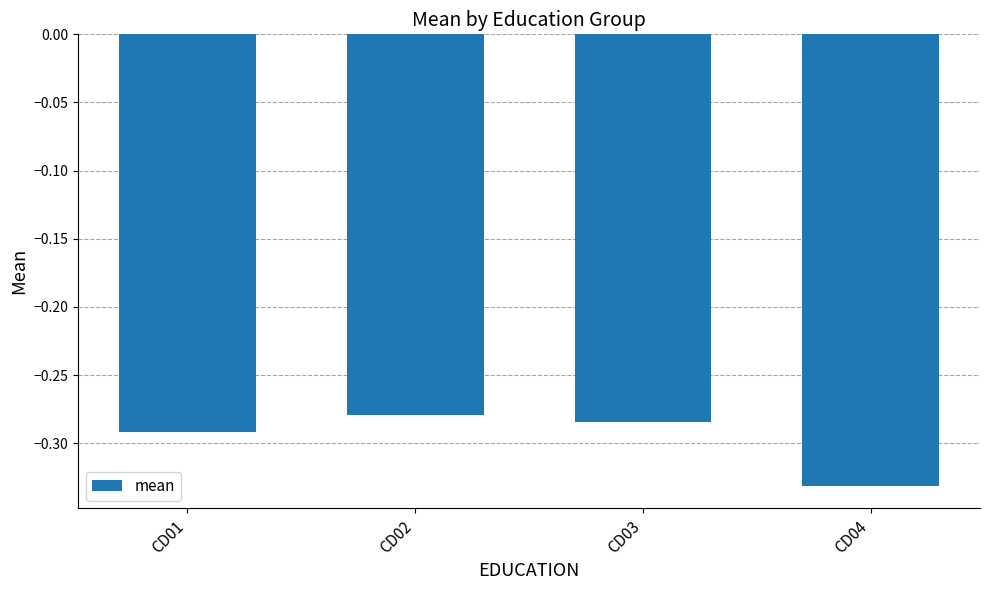

How many bars are there in total?

4